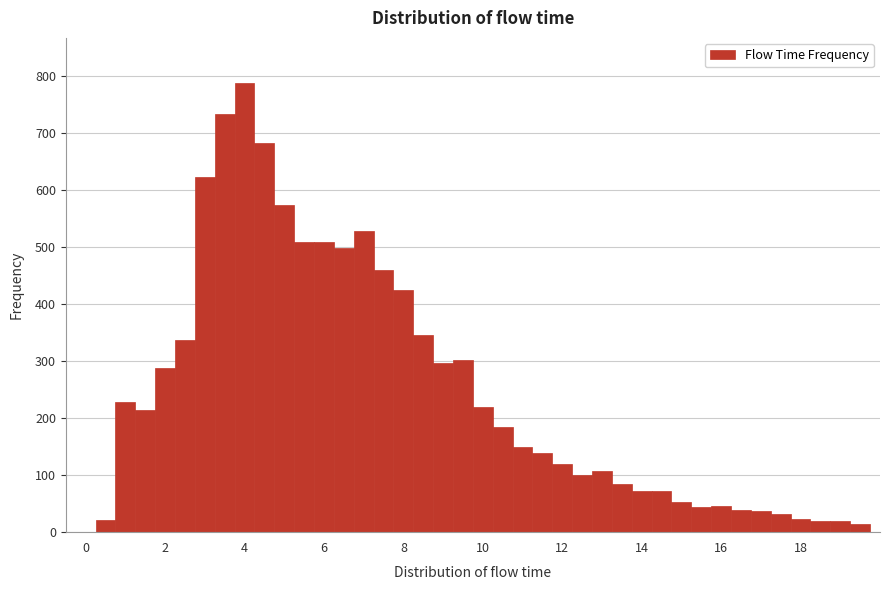

Read against the x-axis, roughly where is the centre of the tallest bar?

4.0